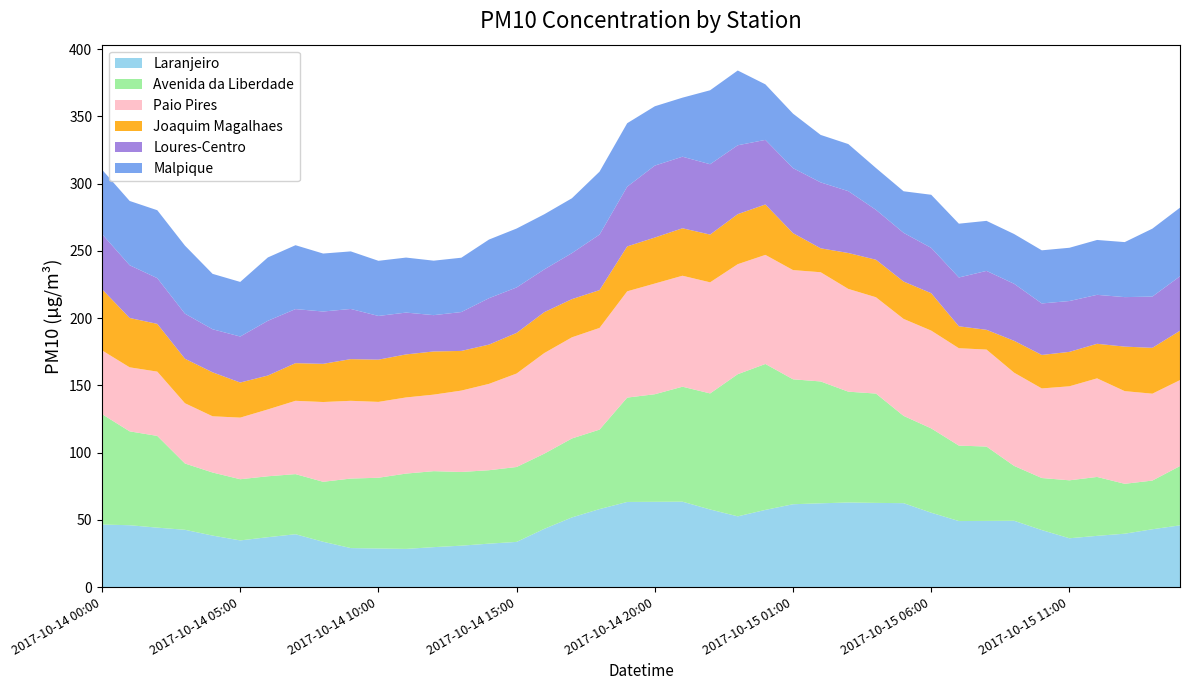

Reading left to right, what are all the values shown in this chart?

Laranjeiro: 2017-10-14 00:00=46.5	2017-10-14 01:00=46.0	2017-10-14 02:00=44.2	2017-10-14 03:00=42.6	2017-10-14 04:00=38.3	2017-10-14 05:00=34.7	2017-10-14 06:00=37.1	2017-10-14 07:00=39.3	2017-10-14 08:00=33.7	2017-10-14 09:00=29.0	2017-10-14 10:00=28.7	2017-10-14 11:00=28.4	2017-10-14 12:00=29.7	2017-10-14 13:00=30.8	2017-10-14 14:00=32.3	2017-10-14 15:00=33.6	2017-10-14 16:00=43.3	2017-10-14 17:00=51.8	2017-10-14 18:00=58.0	2017-10-14 19:00=63.3	2017-10-14 20:00=63.4	2017-10-14 21:00=63.5	2017-10-14 22:00=57.7	2017-10-14 23:00=52.6	2017-10-15 00:00=57.4	2017-10-15 01:00=61.6	2017-10-15 02:00=62.3	2017-10-15 03:00=62.9	2017-10-15 04:00=62.6	2017-10-15 05:00=62.4	2017-10-15 06:00=55.3	2017-10-15 07:00=49.1	2017-10-15 08:00=49.2	2017-10-15 09:00=49.3	2017-10-15 10:00=42.4	2017-10-15 11:00=36.3	2017-10-15 12:00=38.1	2017-10-15 13:00=39.7	2017-10-15 14:00=43.0	2017-10-15 15:00=45.9
Avenida da Liberdade: 2017-10-14 00:00=82.1	2017-10-14 01:00=69.8	2017-10-14 02:00=68.2	2017-10-14 03:00=49.3	2017-10-14 04:00=46.9	2017-10-14 05:00=45.5	2017-10-14 06:00=45.3	2017-10-14 07:00=44.7	2017-10-14 08:00=44.6	2017-10-14 09:00=51.7	2017-10-14 10:00=52.6	2017-10-14 11:00=56.0	2017-10-14 12:00=56.5	2017-10-14 13:00=54.8	2017-10-14 14:00=54.6	2017-10-14 15:00=55.7	2017-10-14 16:00=55.9	2017-10-14 17:00=58.7	2017-10-14 18:00=59.1	2017-10-14 19:00=77.6	2017-10-14 20:00=80.0	2017-10-14 21:00=85.5	2017-10-14 22:00=86.3	2017-10-14 23:00=105.7	2017-10-15 00:00=108.5	2017-10-15 01:00=92.9	2017-10-15 02:00=90.6	2017-10-15 03:00=82.4	2017-10-15 04:00=81.3	2017-10-15 05:00=64.9	2017-10-15 06:00=62.7	2017-10-15 07:00=56.1	2017-10-15 08:00=55.3	2017-10-15 09:00=40.8	2017-10-15 10:00=38.7	2017-10-15 11:00=43.1	2017-10-15 12:00=43.8	2017-10-15 13:00=37.1	2017-10-15 14:00=36.2	2017-10-15 15:00=44.1
Paio Pires: 2017-10-14 00:00=47.4	2017-10-14 01:00=47.6	2017-10-14 02:00=47.8	2017-10-14 03:00=44.8	2017-10-14 04:00=41.8	2017-10-14 05:00=45.8	2017-10-14 06:00=49.7	2017-10-14 07:00=54.5	2017-10-14 08:00=59.3	2017-10-14 09:00=57.8	2017-10-14 10:00=56.4	2017-10-14 11:00=56.6	2017-10-14 12:00=56.9	2017-10-14 13:00=60.5	2017-10-14 14:00=64.2	2017-10-14 15:00=69.5	2017-10-14 16:00=74.8	2017-10-14 17:00=75.2	2017-10-14 18:00=75.6	2017-10-14 19:00=79.0	2017-10-14 20:00=82.3	2017-10-14 21:00=82.5	2017-10-14 22:00=82.6	2017-10-14 23:00=81.8	2017-10-15 00:00=81.1	2017-10-15 01:00=81.2	2017-10-15 02:00=81.2	2017-10-15 03:00=76.4	2017-10-15 04:00=71.6	2017-10-15 05:00=72.1	2017-10-15 06:00=72.7	2017-10-15 07:00=72.4	2017-10-15 08:00=72.1	2017-10-15 09:00=69.3	2017-10-15 10:00=66.6	2017-10-15 11:00=69.9	2017-10-15 12:00=73.3	2017-10-15 13:00=68.9	2017-10-15 14:00=64.6	2017-10-15 15:00=63.9
Joaquim Magalhaes: 2017-10-14 00:00=45.5	2017-10-14 01:00=36.7	2017-10-14 02:00=35.5	2017-10-14 03:00=33.1	2017-10-14 04:00=32.7	2017-10-14 05:00=26.1	2017-10-14 06:00=25.2	2017-10-14 07:00=28.0	2017-10-14 08:00=28.4	2017-10-14 09:00=31.0	2017-10-14 10:00=31.4	2017-10-14 11:00=32.0	2017-10-14 12:00=32.1	2017-10-14 13:00=29.5	2017-10-14 14:00=29.2	2017-10-14 15:00=30.2	2017-10-14 16:00=30.4	2017-10-14 17:00=28.4	2017-10-14 18:00=28.1	2017-10-14 19:00=33.4	2017-10-14 20:00=34.2	2017-10-14 21:00=35.3	2017-10-14 22:00=35.5	2017-10-14 23:00=37.2	2017-10-15 00:00=37.5	2017-10-15 01:00=27.5	2017-10-15 02:00=17.8	2017-10-15 03:00=26.7	2017-10-15 04:00=27.9	2017-10-15 05:00=27.8	2017-10-15 06:00=27.8	2017-10-15 07:00=16.3	2017-10-15 08:00=14.7	2017-10-15 09:00=23.7	2017-10-15 10:00=24.9	2017-10-15 11:00=25.6	2017-10-15 12:00=25.7	2017-10-15 13:00=33.1	2017-10-15 14:00=34.1	2017-10-15 15:00=36.7
Loures-Centro: 2017-10-14 00:00=41.0	2017-10-14 01:00=39.2	2017-10-14 02:00=34.0	2017-10-14 03:00=33.5	2017-10-14 04:00=32.0	2017-10-14 05:00=34.2	2017-10-14 06:00=40.7	2017-10-14 07:00=40.2	2017-10-14 08:00=38.9	2017-10-14 09:00=37.3	2017-10-14 10:00=32.5	2017-10-14 11:00=31.1	2017-10-14 12:00=27.0	2017-10-14 13:00=28.9	2017-10-14 14:00=34.5	2017-10-14 15:00=33.8	2017-10-14 16:00=31.8	2017-10-14 17:00=34.2	2017-10-14 18:00=41.3	2017-10-14 19:00=44.4	2017-10-14 20:00=53.5	2017-10-14 21:00=53.2	2017-10-14 22:00=52.3	2017-10-14 23:00=51.2	2017-10-15 00:00=48.0	2017-10-15 01:00=48.3	2017-10-15 02:00=49.0	2017-10-15 03:00=46.0	2017-10-15 04:00=37.1	2017-10-15 05:00=36.2	2017-10-15 06:00=33.7	2017-10-15 07:00=36.3	2017-10-15 08:00=43.8	2017-10-15 09:00=42.4	2017-10-15 10:00=38.3	2017-10-15 11:00=37.8	2017-10-15 12:00=36.4	2017-10-15 13:00=36.8	2017-10-15 14:00=38.1	2017-10-15 15:00=40.5
Malpique: 2017-10-14 00:00=47.9	2017-10-14 01:00=47.8	2017-10-14 02:00=50.5	2017-10-14 03:00=50.6	2017-10-14 04:00=41.2	2017-10-14 05:00=40.6	2017-10-14 06:00=47.1	2017-10-14 07:00=47.5	2017-10-14 08:00=43.1	2017-10-14 09:00=42.8	2017-10-14 10:00=41.0	2017-10-14 11:00=40.9	2017-10-14 12:00=40.5	2017-10-14 13:00=40.4	2017-10-14 14:00=43.6	2017-10-14 15:00=43.8	2017-10-14 16:00=41.0	2017-10-14 17:00=40.8	2017-10-14 18:00=46.8	2017-10-14 19:00=47.2	2017-10-14 20:00=44.1	2017-10-14 21:00=43.9	2017-10-14 22:00=55.0	2017-10-14 23:00=55.6	2017-10-15 00:00=41.3	2017-10-15 01:00=40.5	2017-10-15 02:00=35.3	2017-10-15 03:00=35.0	2017-10-15 04:00=31.1	2017-10-15 05:00=30.9	2017-10-15 06:00=39.5	2017-10-15 07:00=40.0	2017-10-15 08:00=37.2	2017-10-15 09:00=37.0	2017-10-15 10:00=39.5	2017-10-15 11:00=39.6	2017-10-15 12:00=40.8	2017-10-15 13:00=40.9	2017-10-15 14:00=50.5	2017-10-15 15:00=51.0